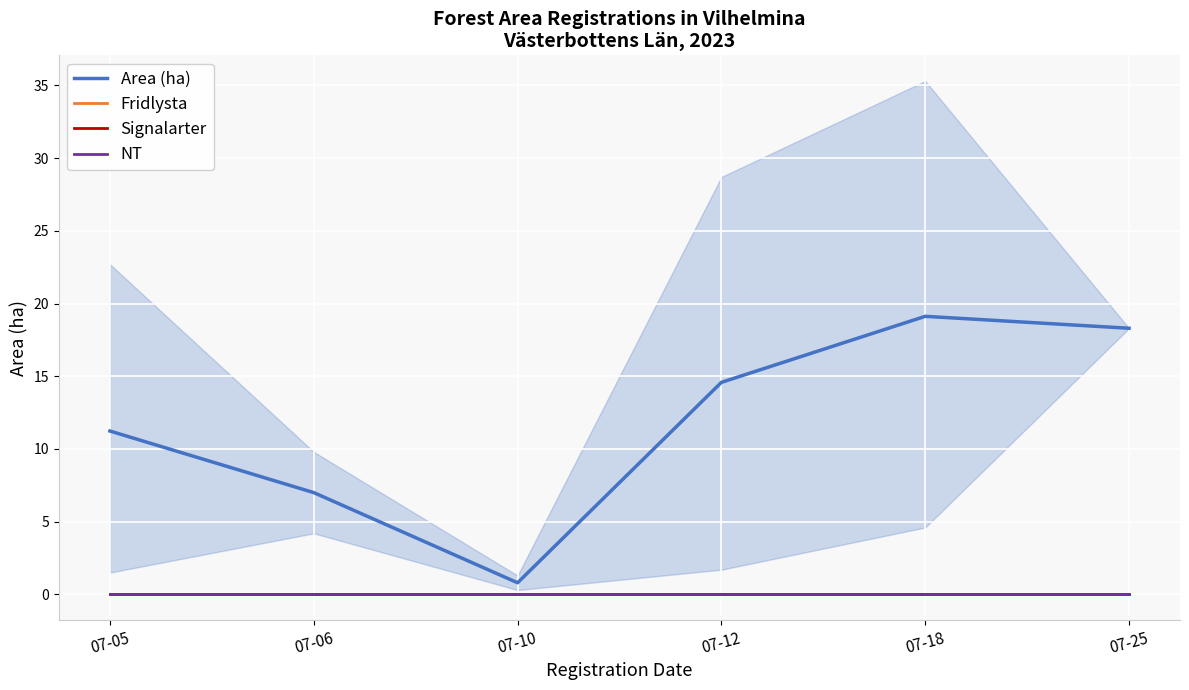

Reading right to left, transcribe all the data shown in this chart.

Area (ha): 18.3	19.1	14.6	0.8	7.0	11.2
Fridlysta: 0.0	0.0	0.0	0.0	0.0	0.0
Signalarter: 0.0	0.0	0.0	0.0	0.0	0.0
NT: 0.0	0.0	0.0	0.0	0.0	0.0